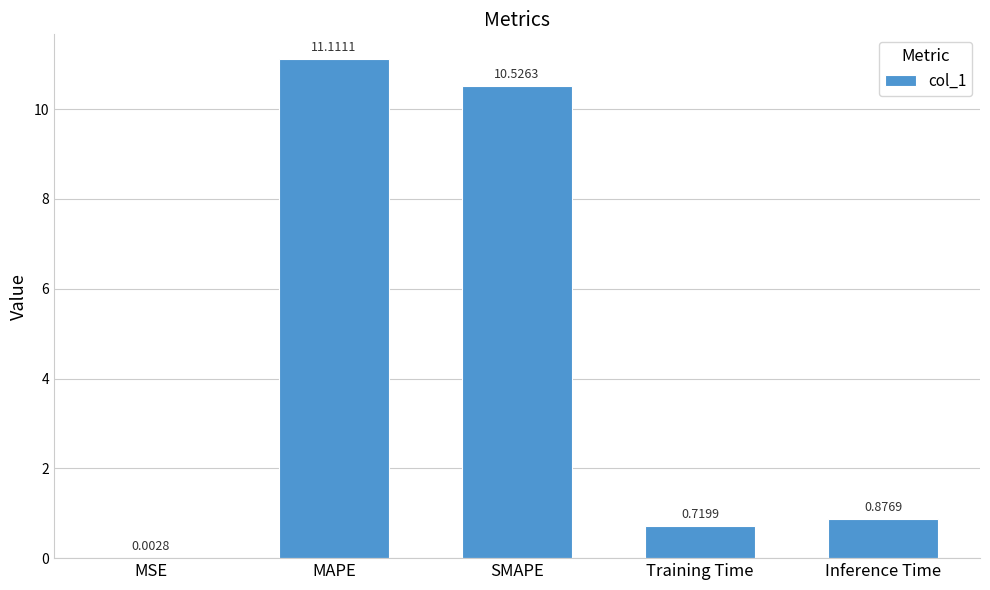

Which has a higher value, Inference Time or Training Time?

Inference Time